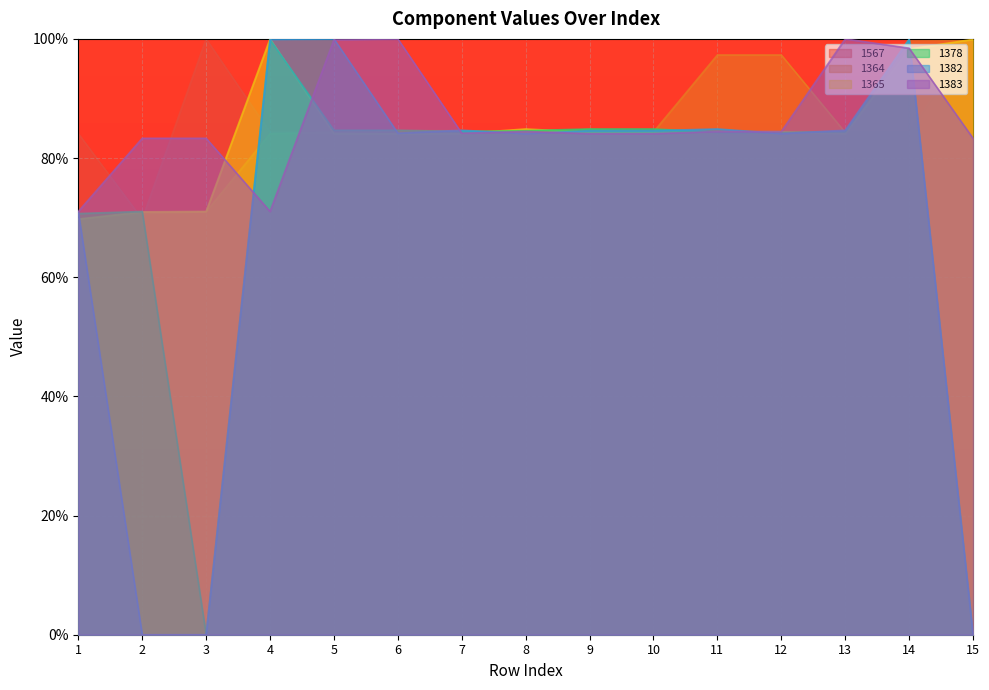

Reading left to right, what are all the values shown in this chart?

1567: 84.1	69.8	100.0	84.3	84.4	84.3	84.4	84.4	84.4	84.7	84.5	84.5	84.4	84.3	100.0
1364: 69.7	70.7	71.0	84.1	84.3	84.6	84.6	84.3	84.8	84.4	97.3	97.3	84.3	100.0	99.9
1365: 69.8	71.0	71.0	100.0	84.1	84.1	84.1	84.9	84.3	84.3	84.4	84.4	84.1	98.3	99.9
1378: 70.7	71.0	0.1	99.9	84.7	84.7	84.5	84.6	84.9	84.9	84.3	84.3	84.5	99.9	0.1
1382: 71.0	0.0	0.0	99.9	100.0	84.2	84.7	84.1	84.6	84.6	84.9	84.1	84.7	99.9	0.0
1383: 71.0	83.3	83.3	71.0	99.9	100.0	84.2	84.5	84.1	84.1	84.5	84.5	100.0	98.4	83.3